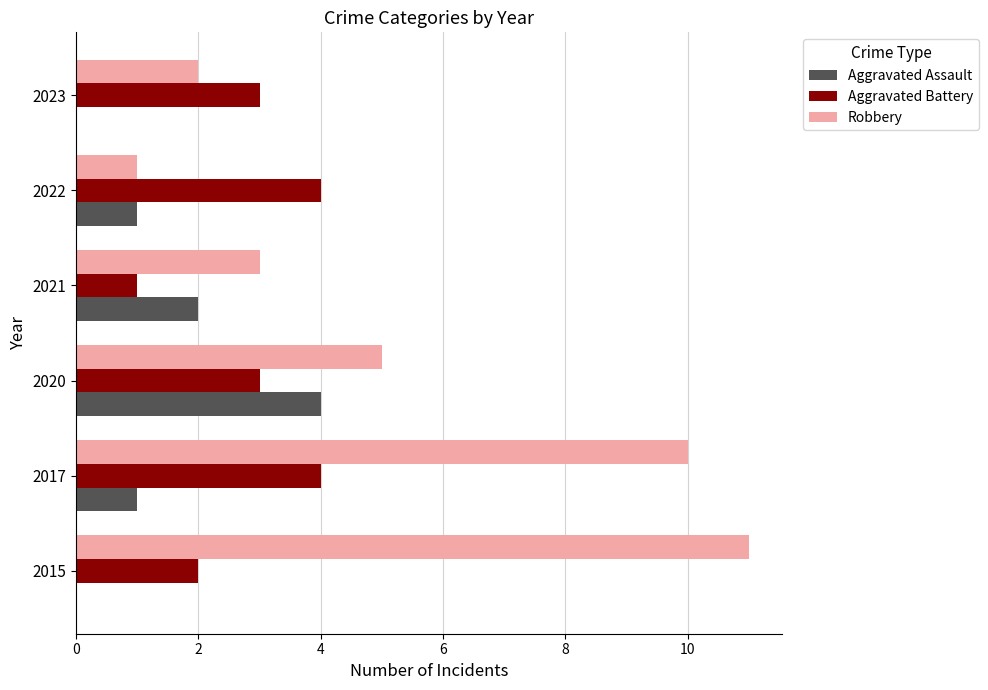

How many data points does each series have?

6